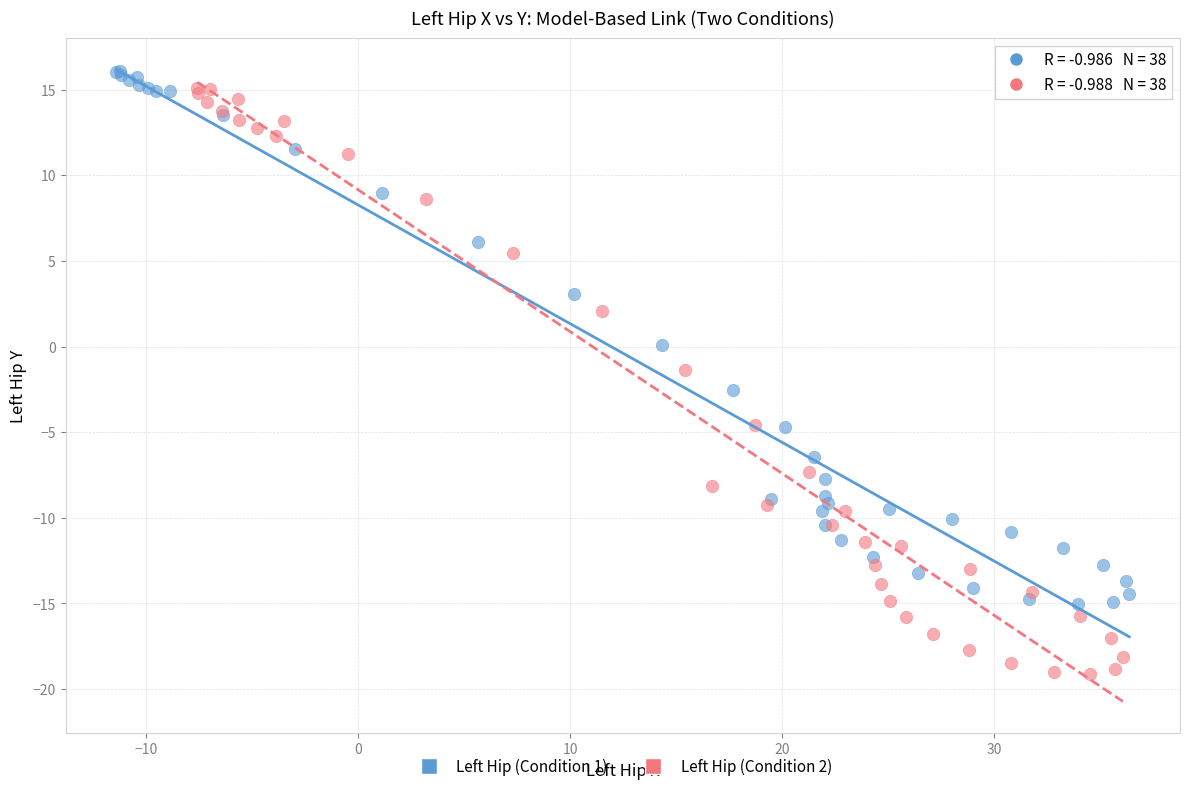

Which series has the widest spread of Y values?

Left Hip (Condition 2)